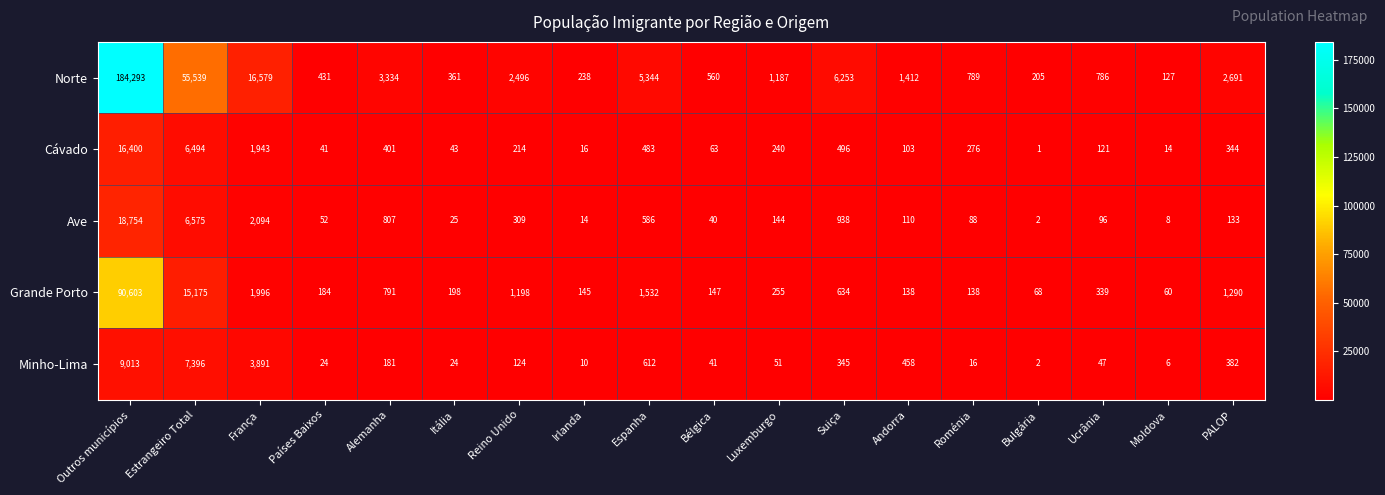

Where does the Minho-Lima series first go above 124?

Outros municípios